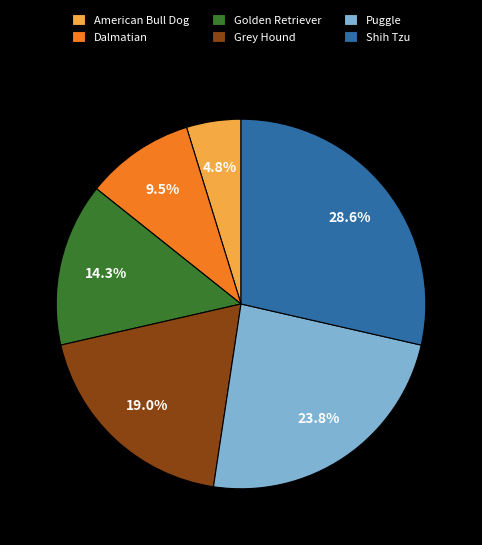

How many segments does this pie chart have?

6